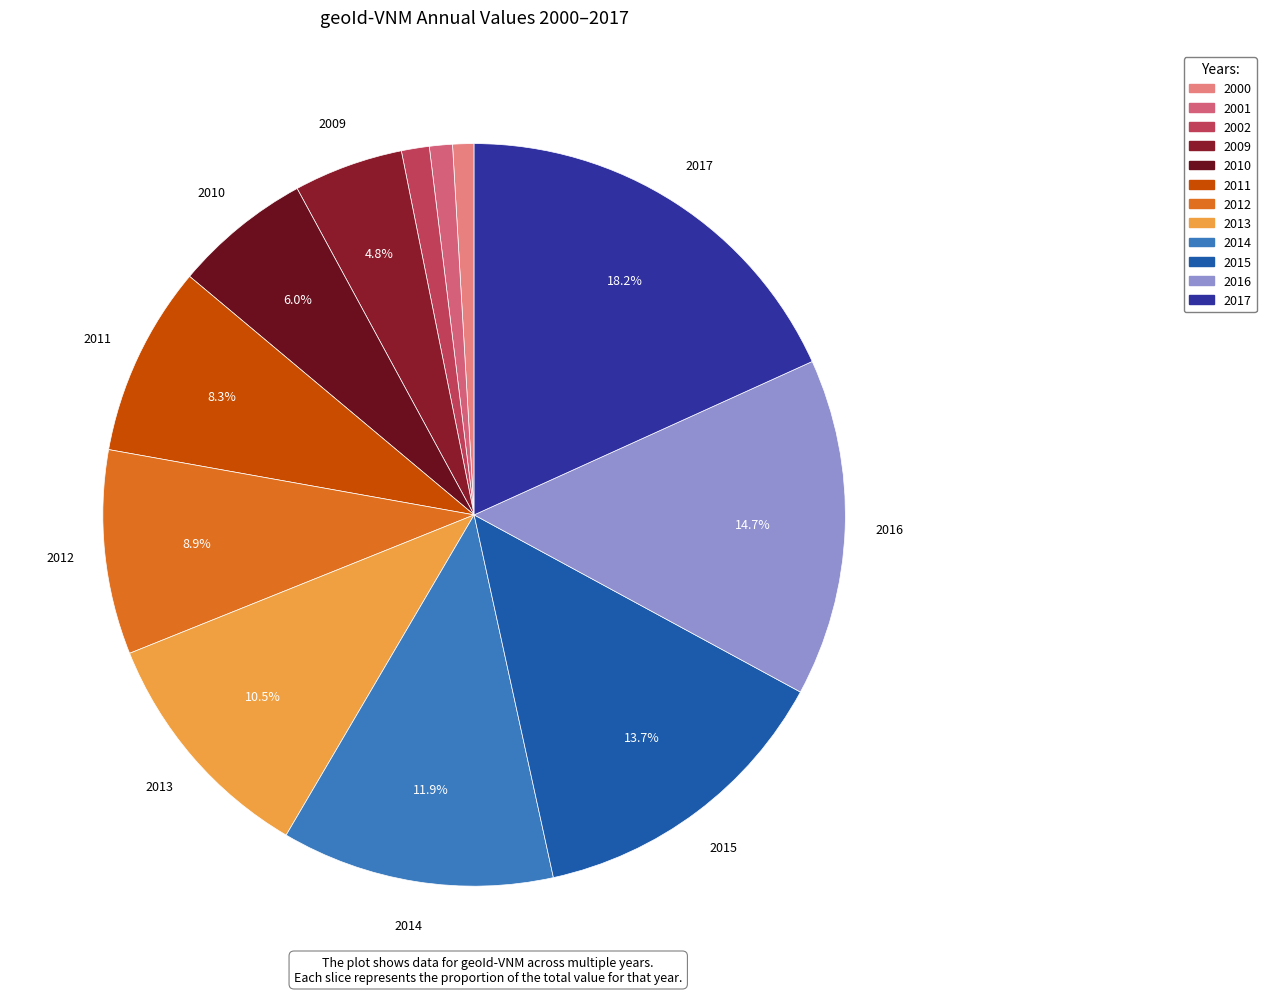

Rank the categories by value from lowest to highest.

2000, 2001, 2002, 2009, 2010, 2011, 2012, 2013, 2014, 2015, 2016, 2017